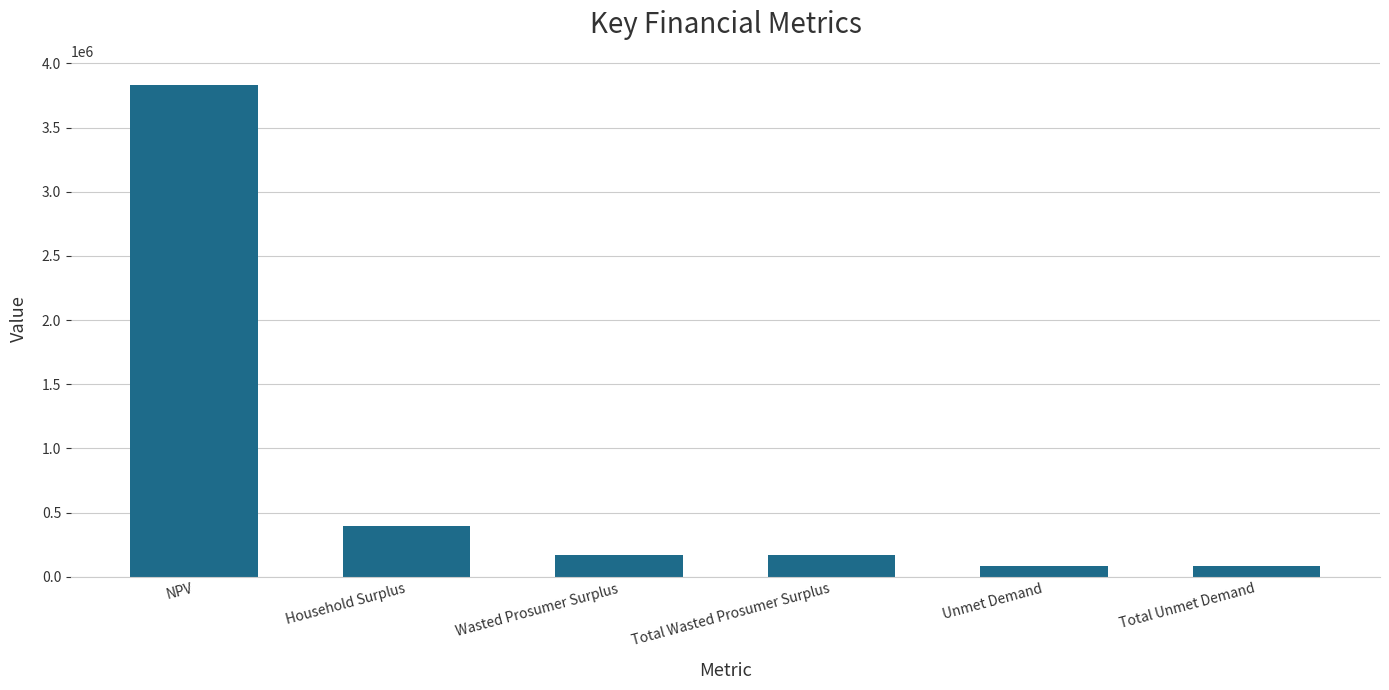

How many bars are there in total?

6